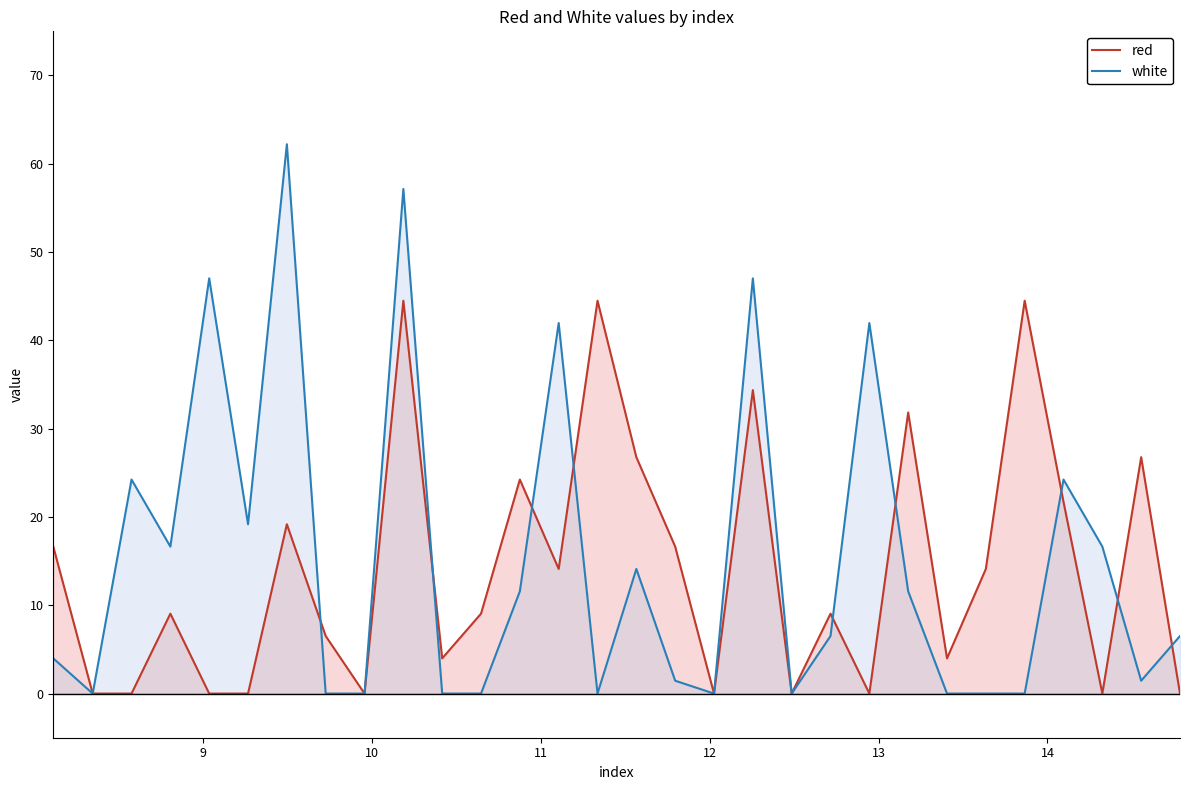

How many interior local valleys does the red series have?

8